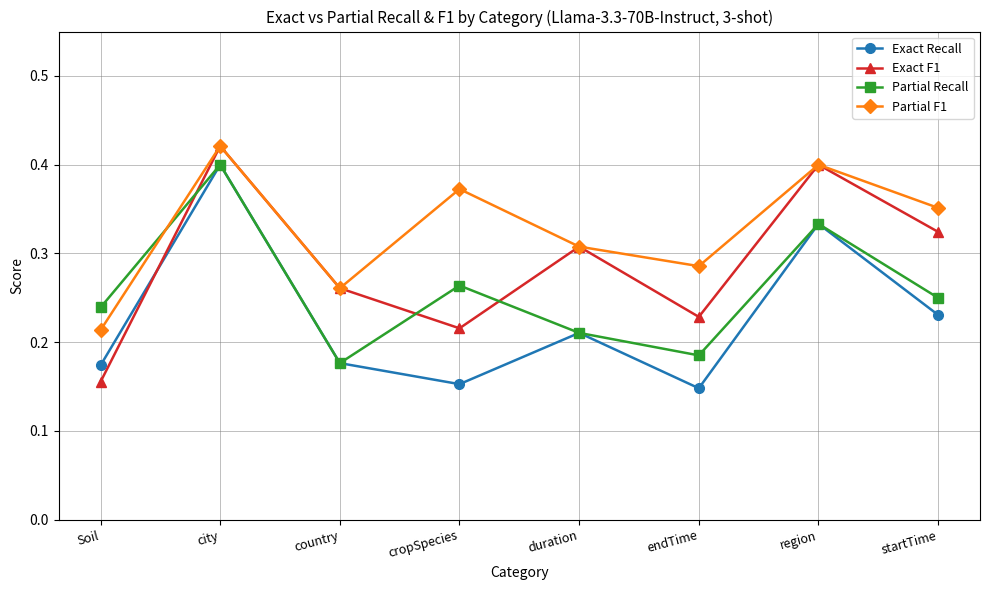

How many lines are shown in the chart?

4